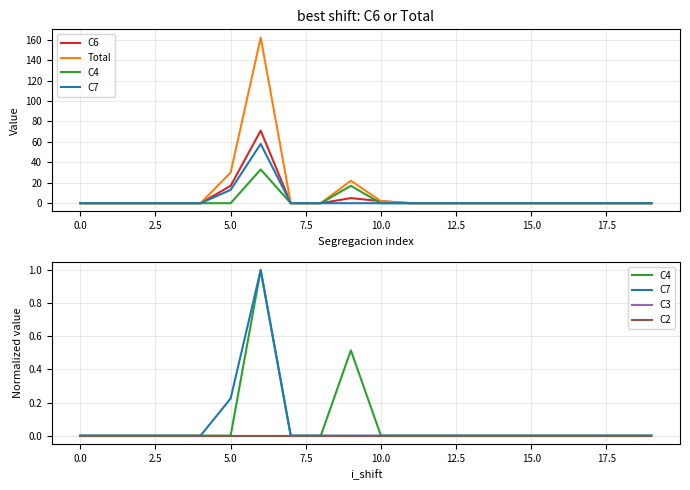

Which series has the largest total across all categories?

Total